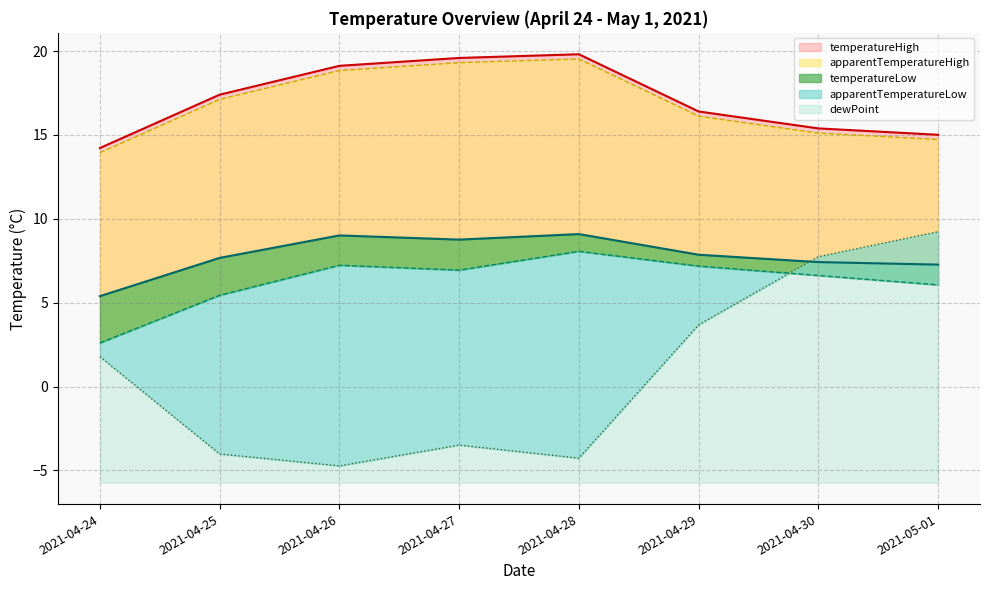

What are all the series names shown in the legend?

temperatureHigh, temperatureLow, apparentTemperatureHigh, apparentTemperatureLow, dewPoint